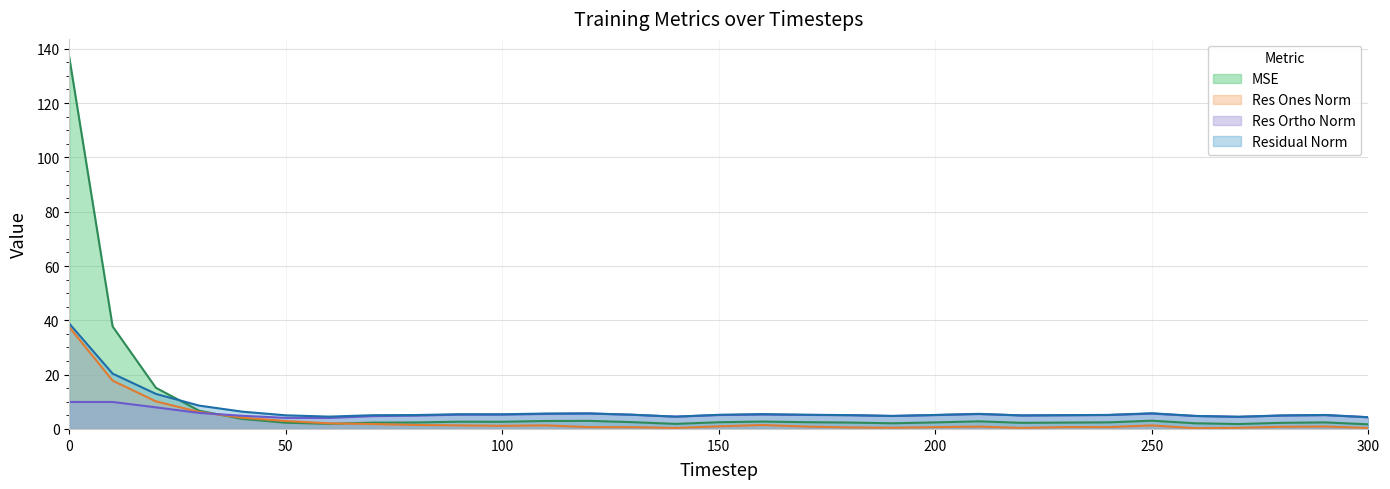

The res_ones_norm series shows 1.3 at 110. True or false?

True